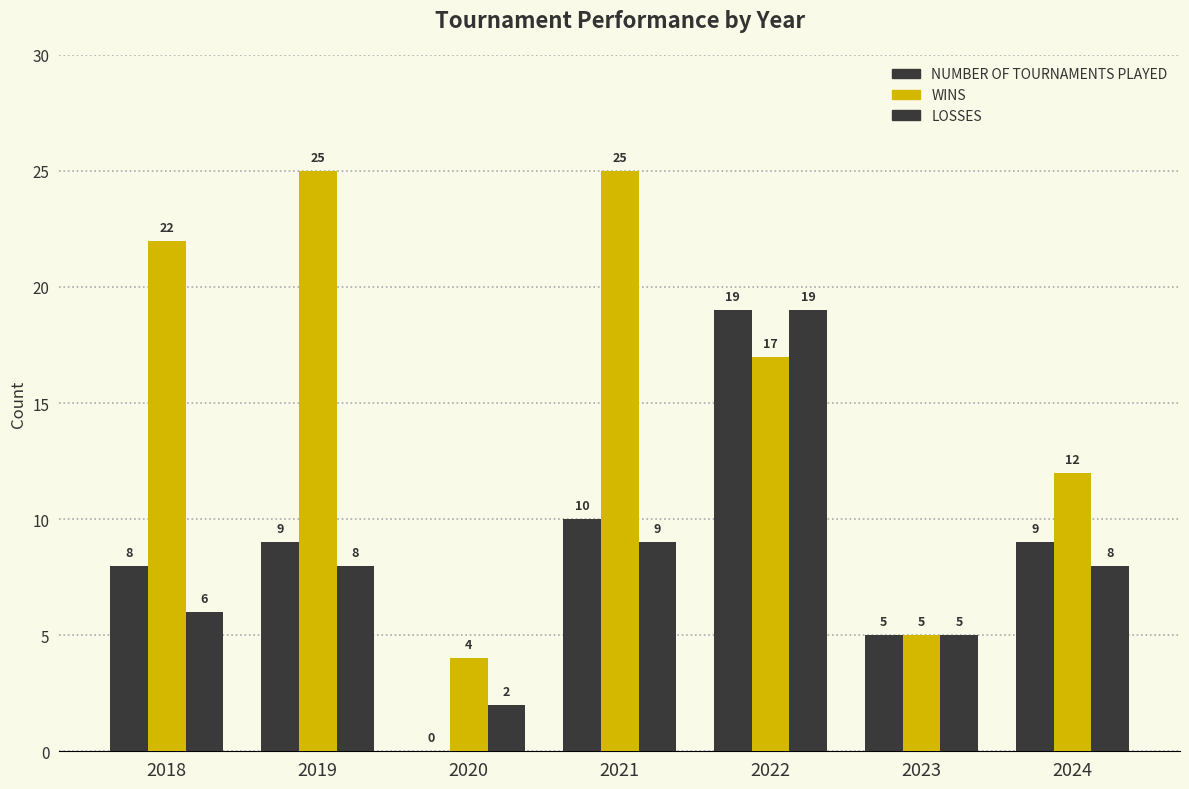

How many data points does each series have?

7